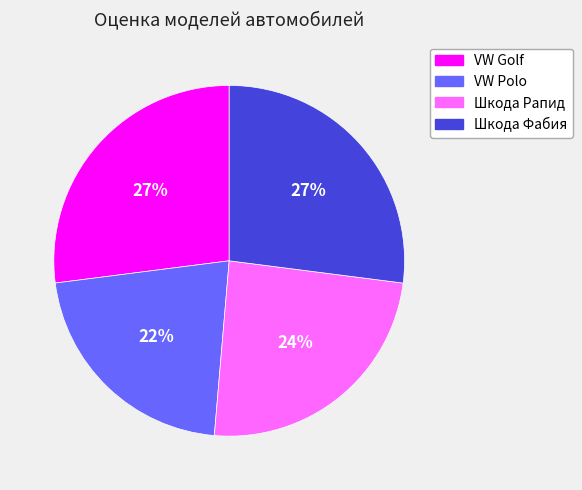

How many slices are in this pie chart?

4